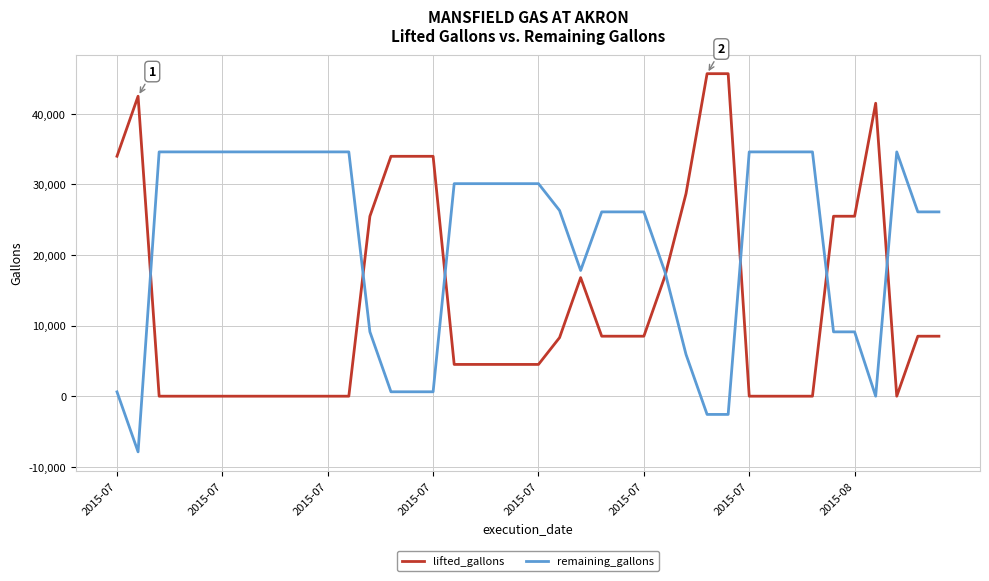

Rank the series by their maximum value, from lowest to highest.

remaining_gallons, lifted_gallons